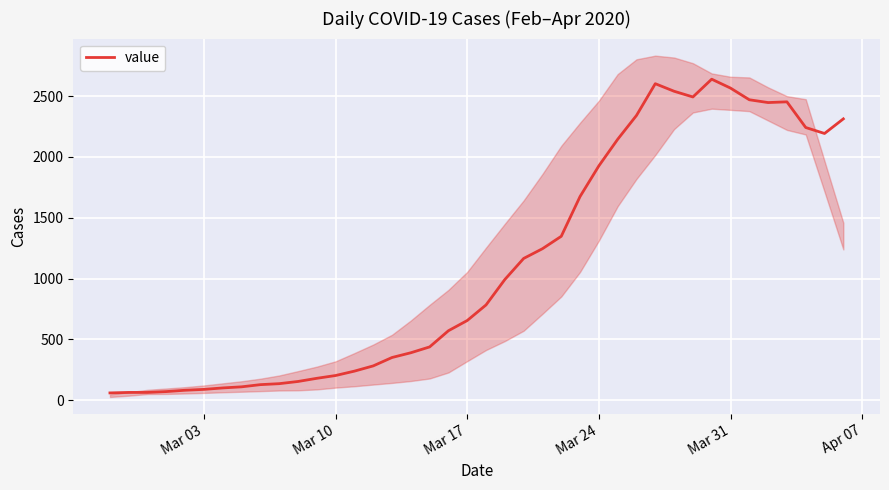

Is this an area chart (filled region under the line)?

No